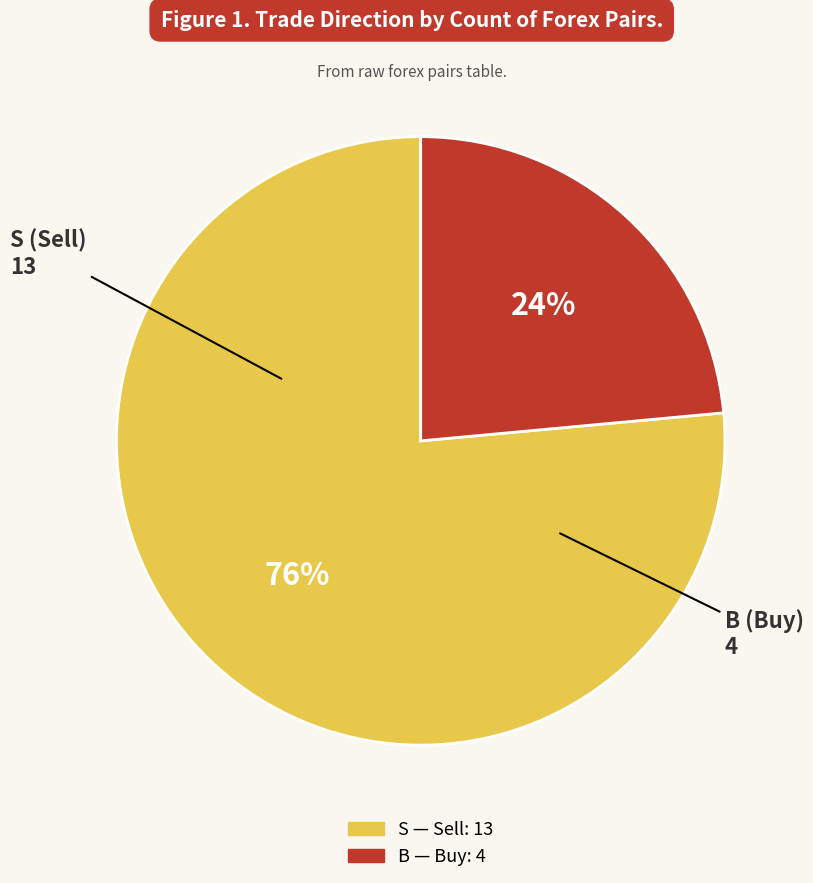

How many slices are in this pie chart?

2